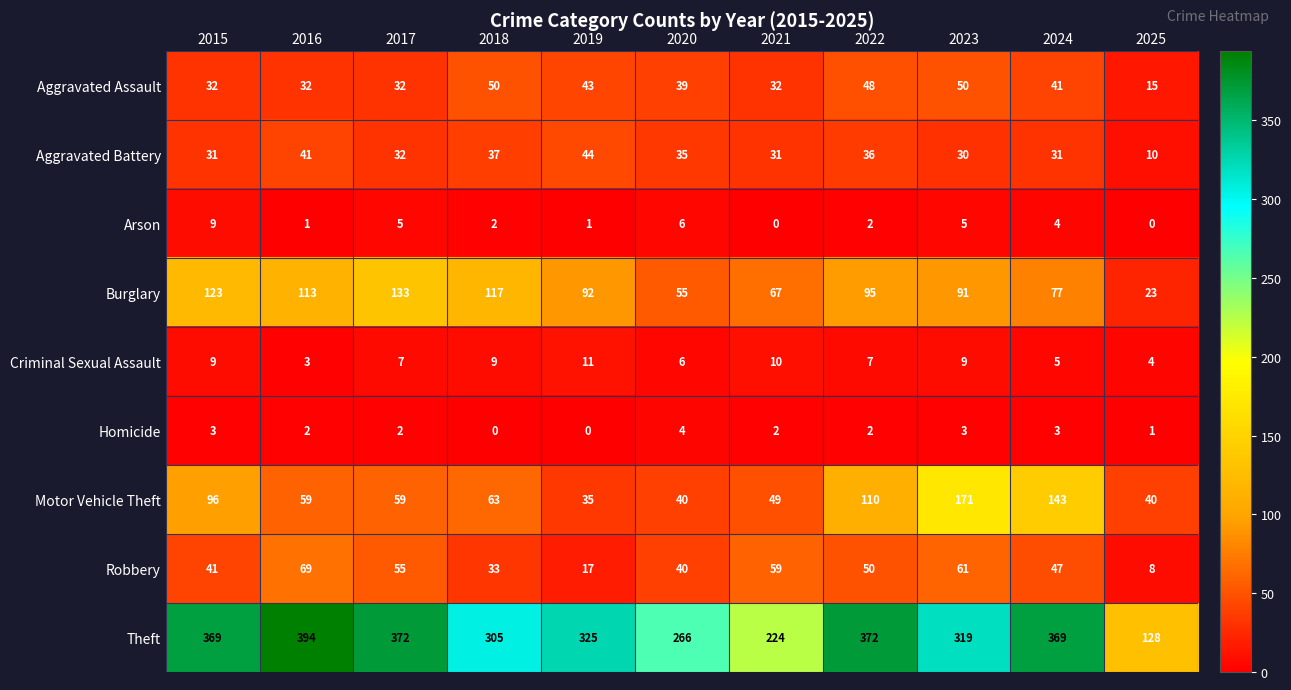

The Aggravated Assault series shows 34 at 2018. True or false?

False